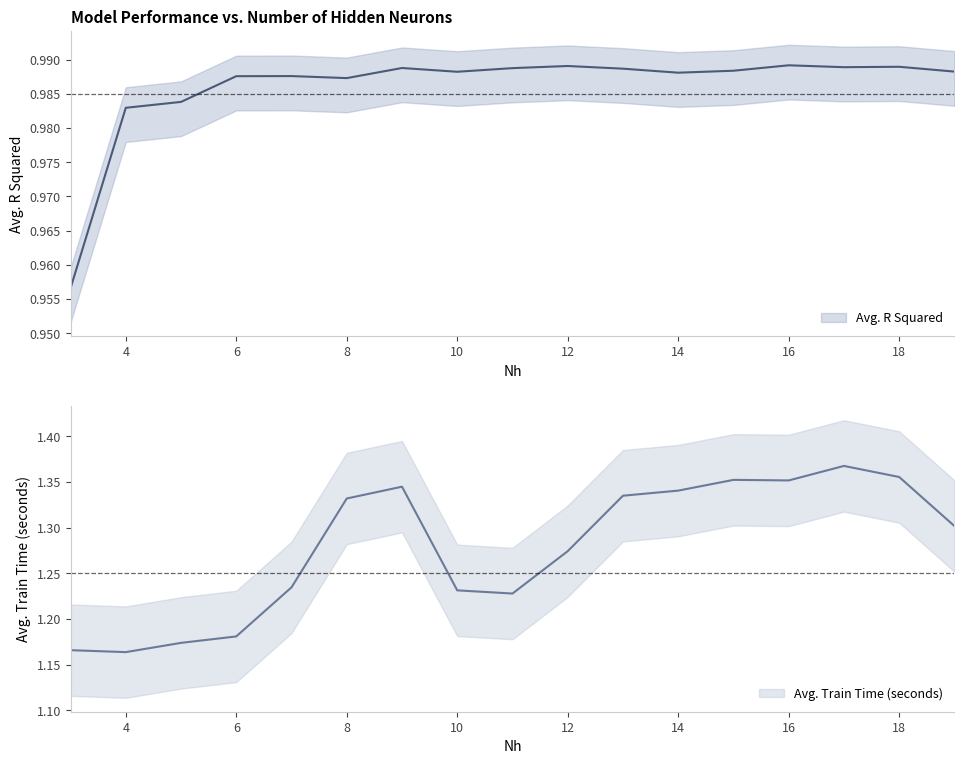

Is the value of Avg. R Squared at 19 greater than the value of Avg. Train Time (seconds) at 4?

No